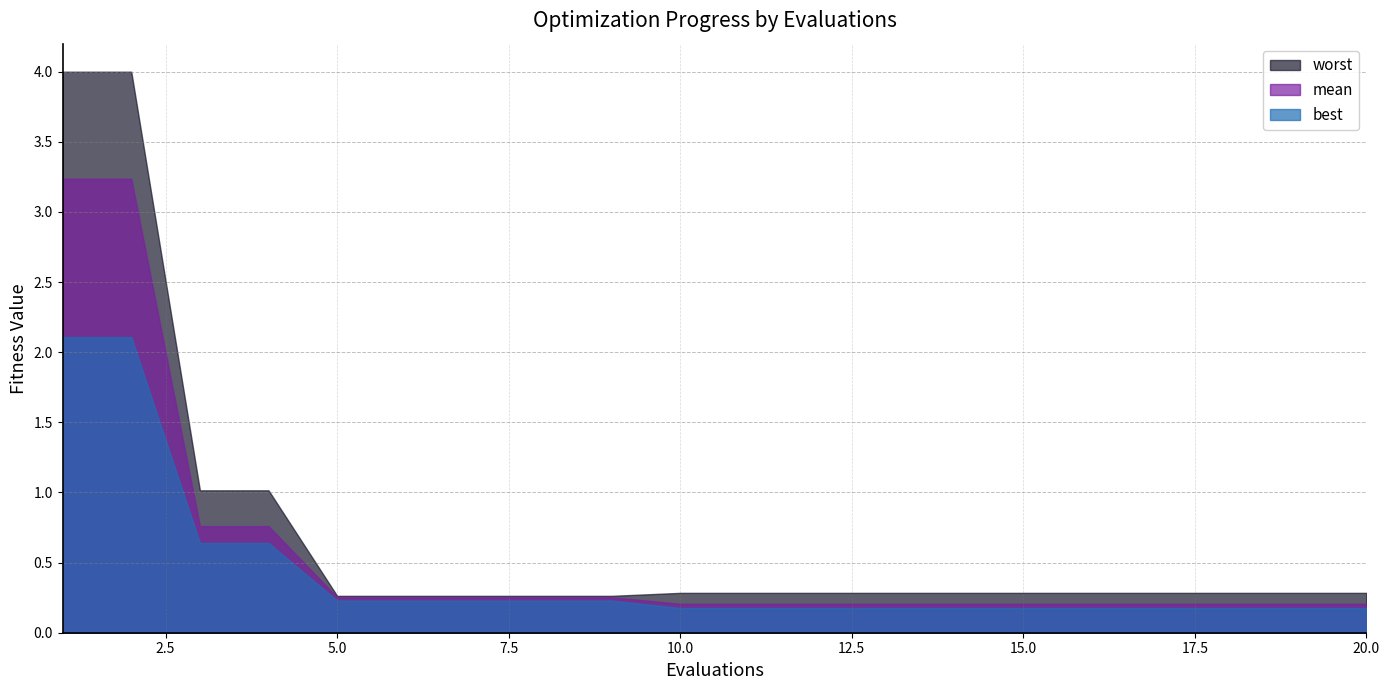

True or false: worst and best cross at least once.

False